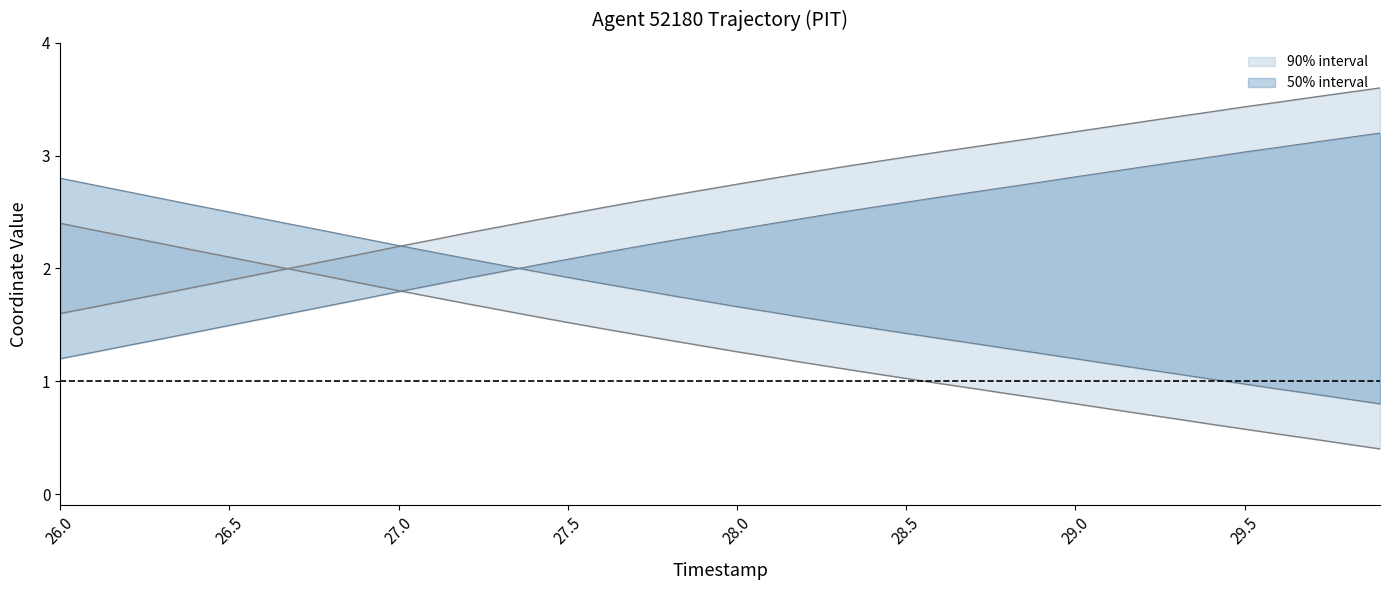

What is the label of the 36th point from the right?

28.0